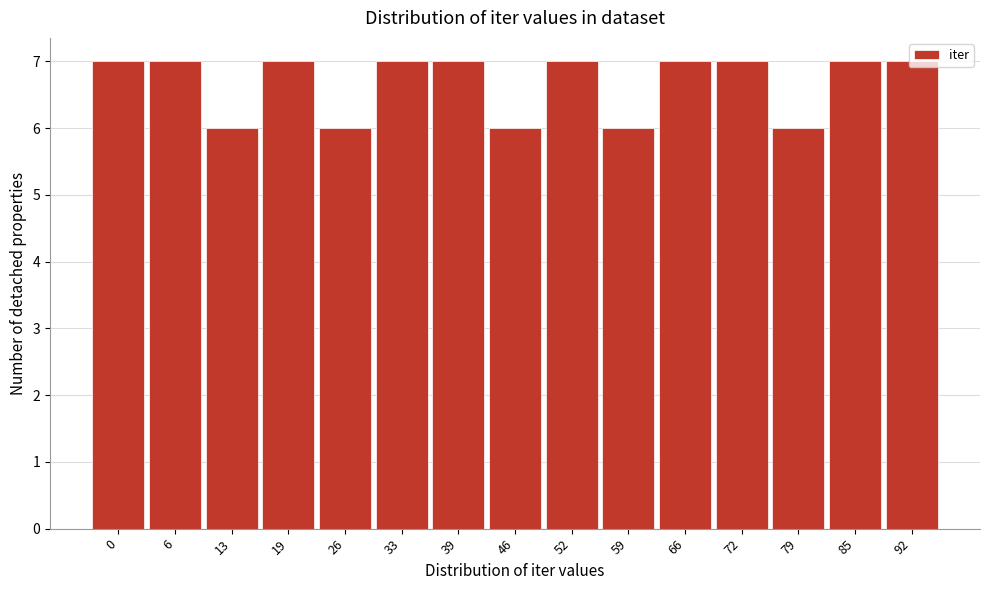

What is the sum of all values?

100